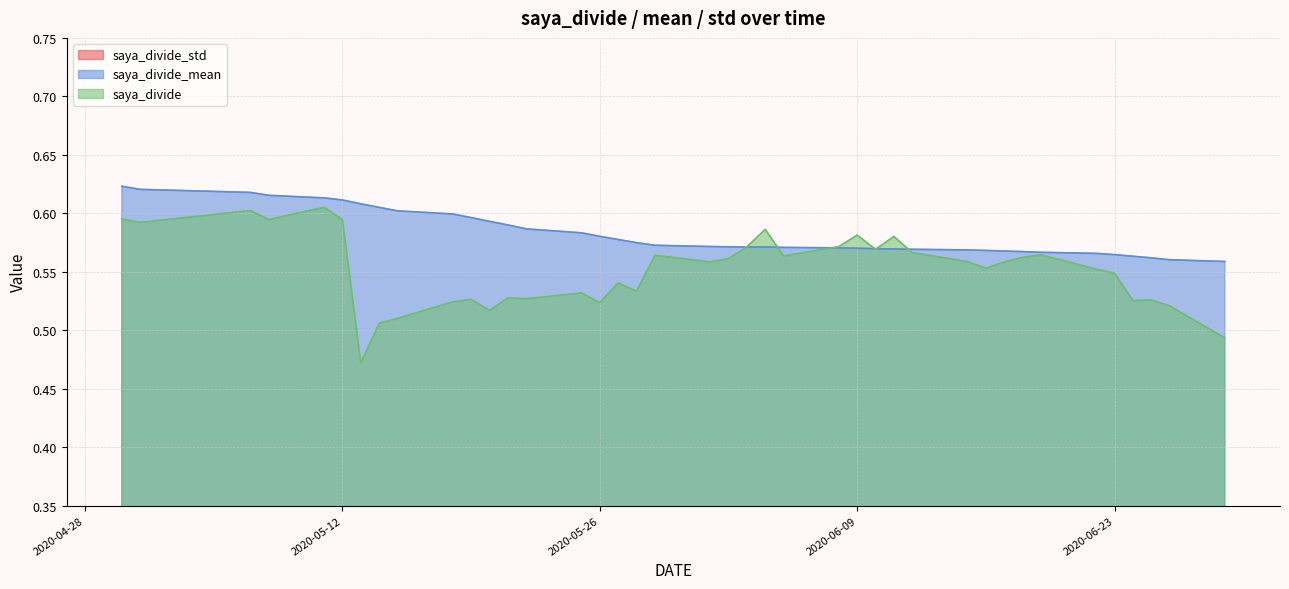

Is it true that saya_divide equals 0.1 at 2020-06-23?

False